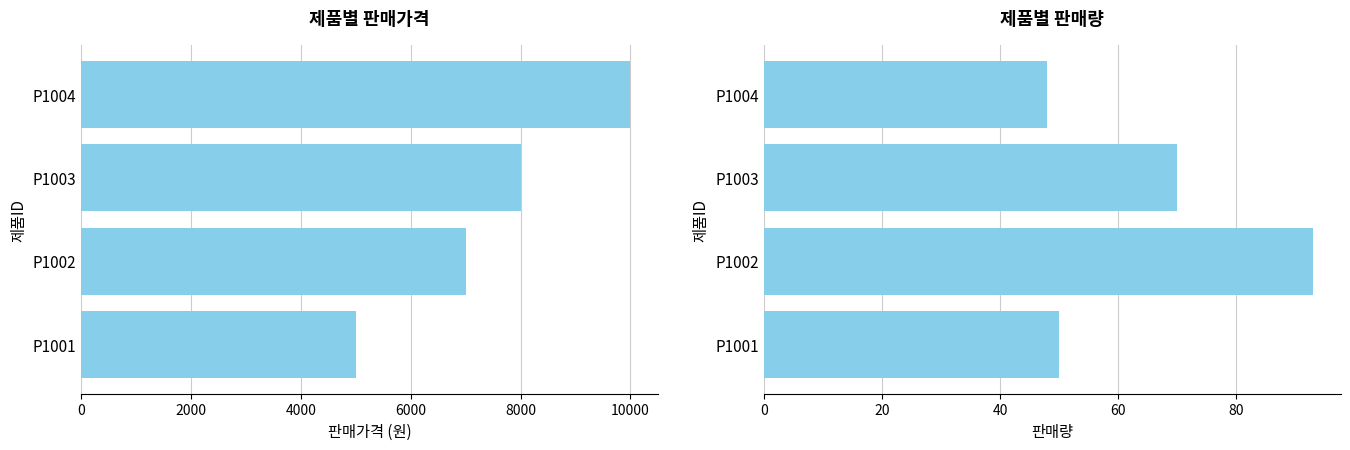

What is the value of the 판매량 bar at the 1st from the left?

50